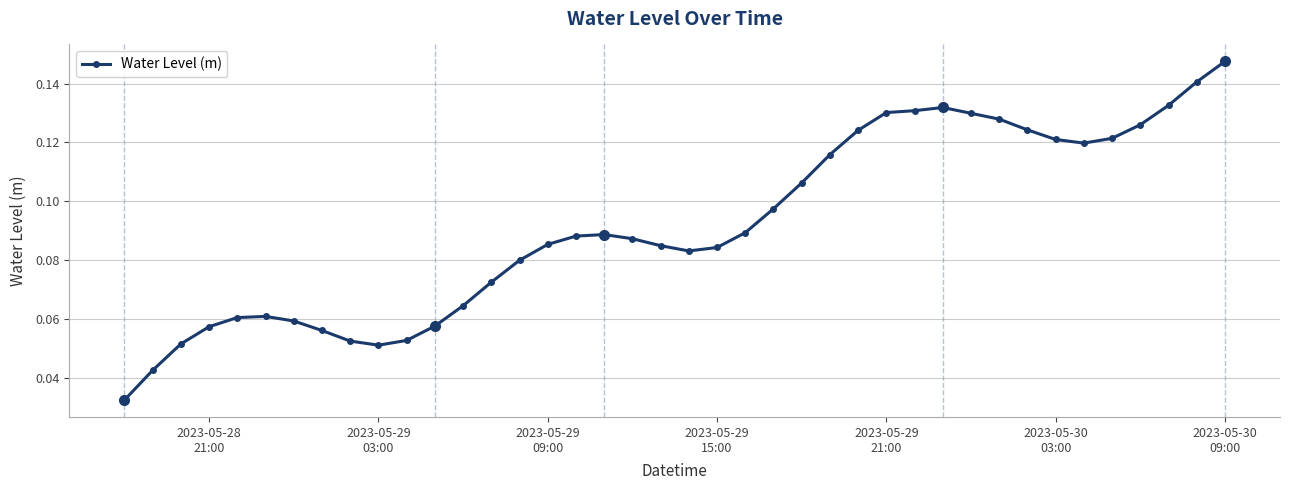

True or false: there are more than 1 points higher than both neighbors.

True